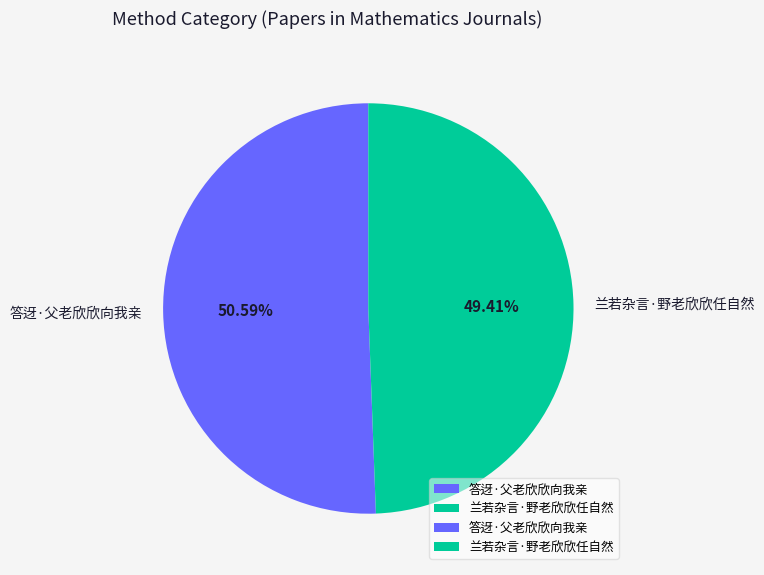

What portion of the pie excludes 兰若杂言·野老欣欣任自然?

50.6%